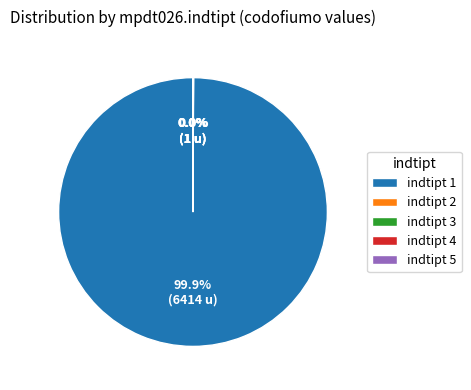

Which category has the biggest portion of the pie?

indtipt 1